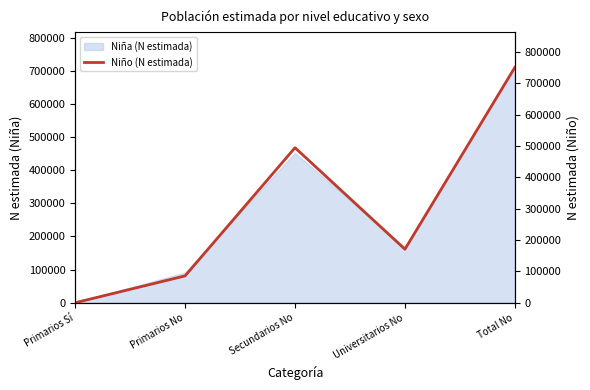

The value at Universitarios No is 170729. True or false?

True